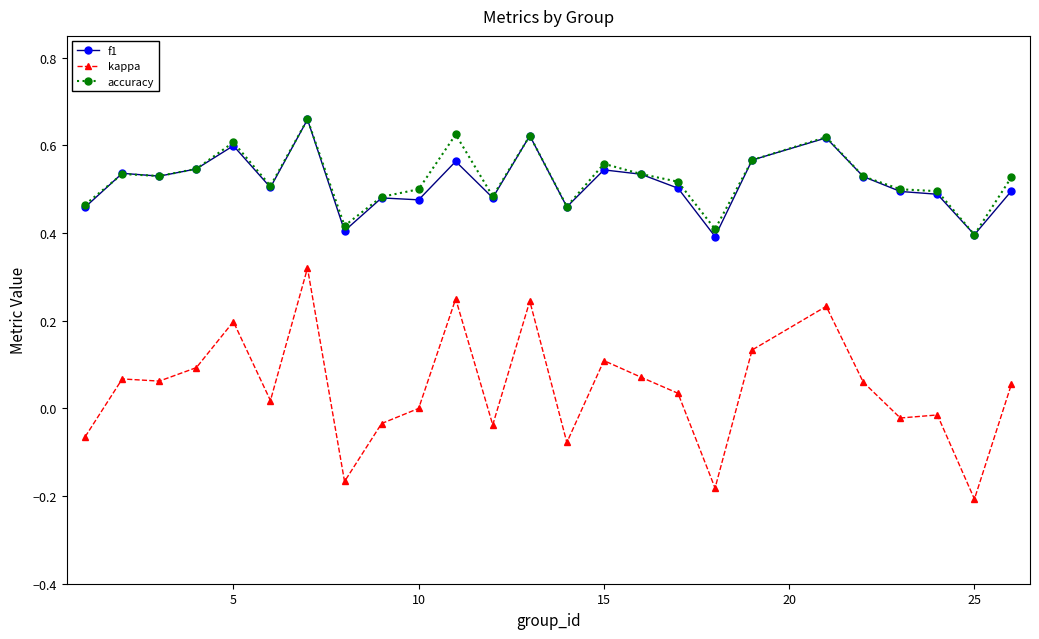

True or false: kappa and accuracy intersect in this chart.

False